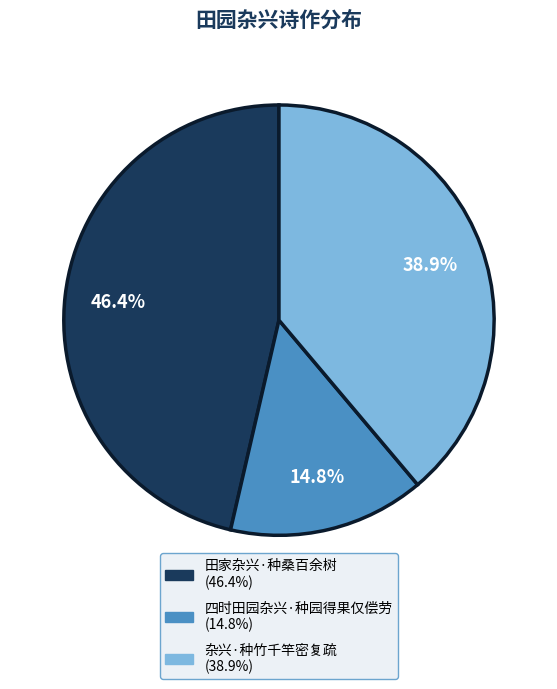

Does any single category account for the majority?

No